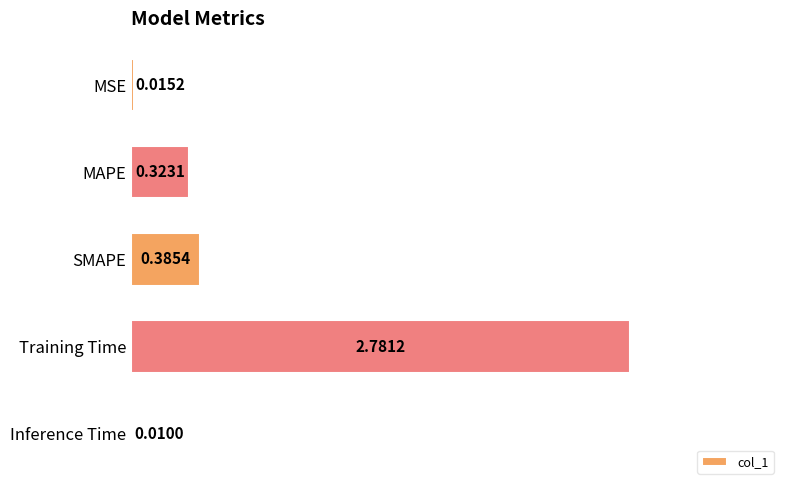

What is the sum of all values?

3.5